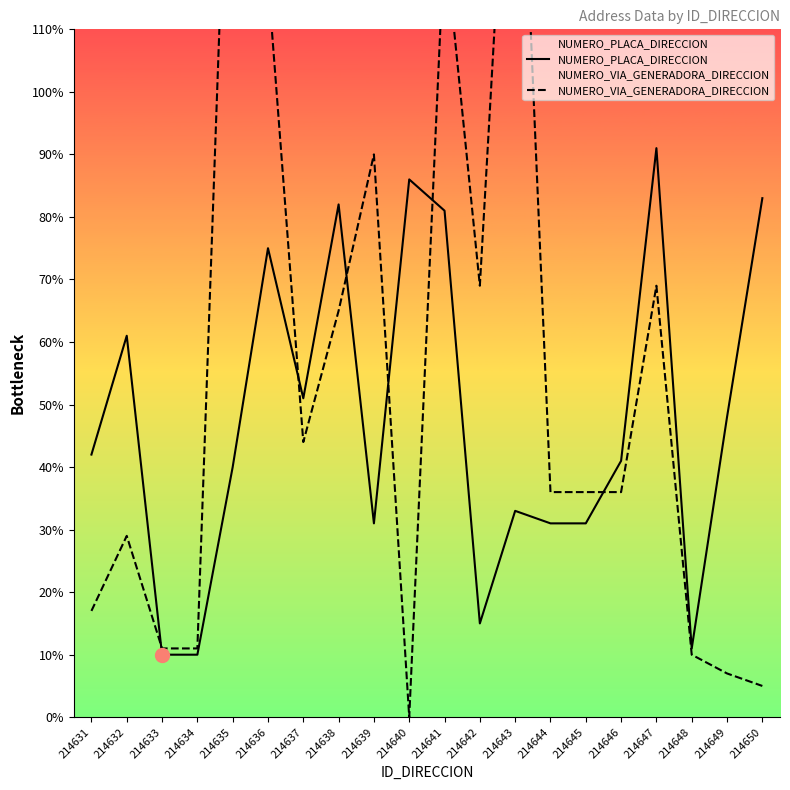

Between 214635 and 214642, which is larger?

214635